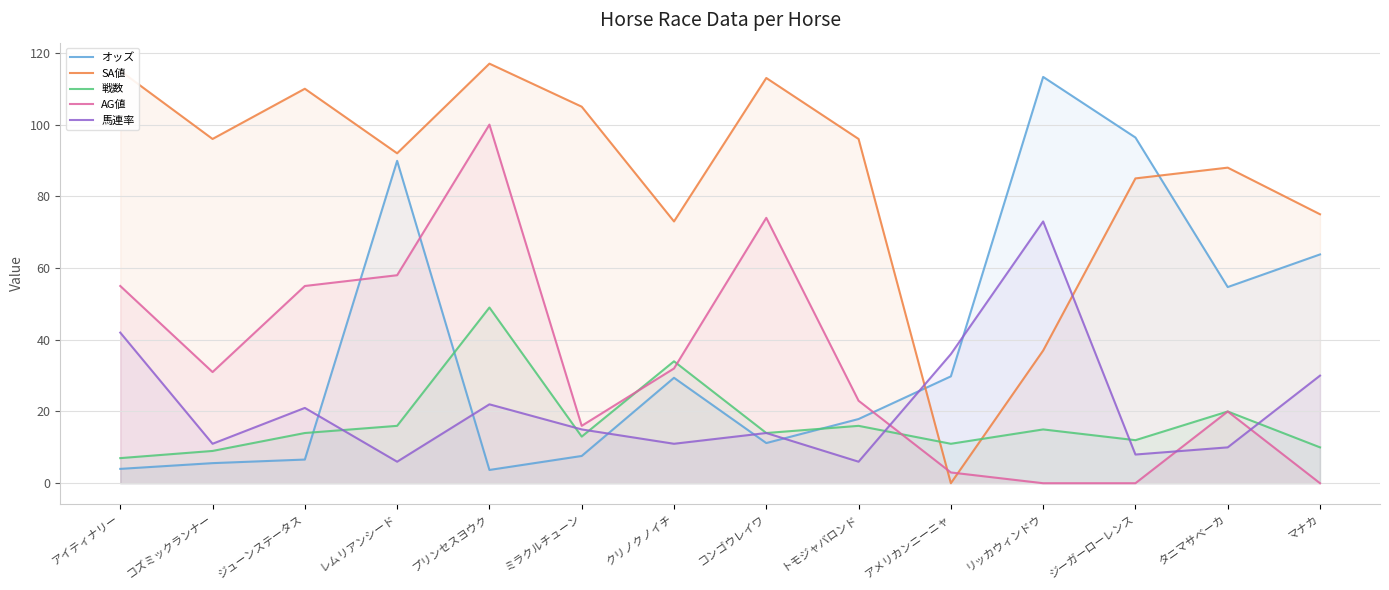

How many positive values does the SA値 series have?

13